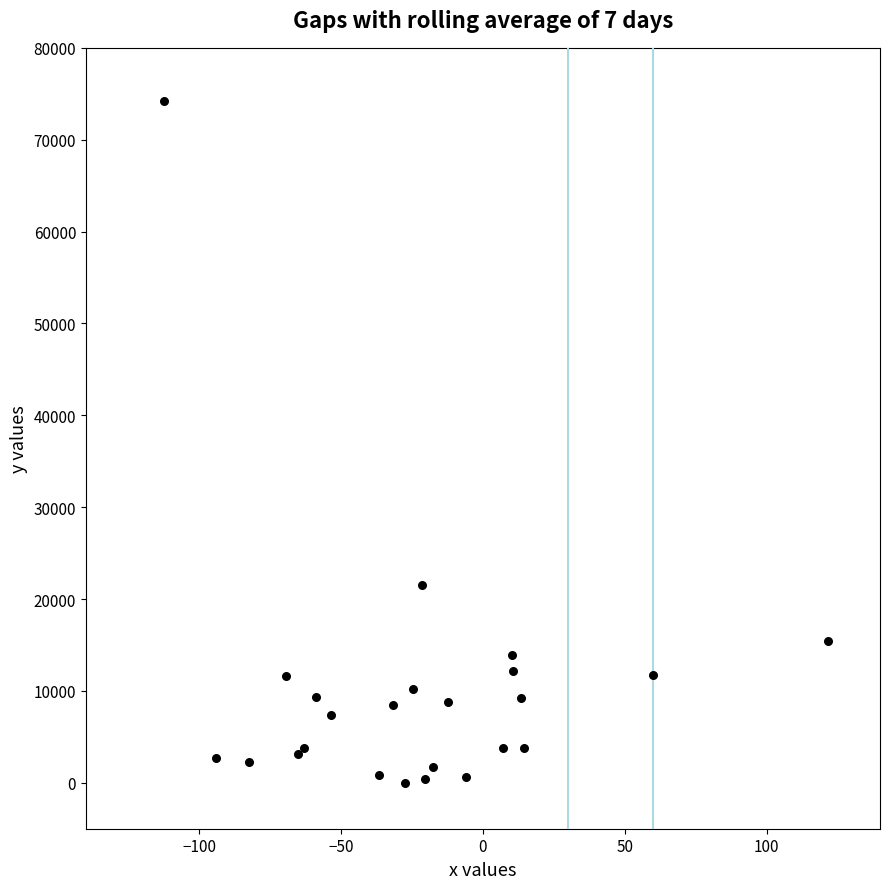

What Y value in the scatter plot is closest to 37092?

21578.7